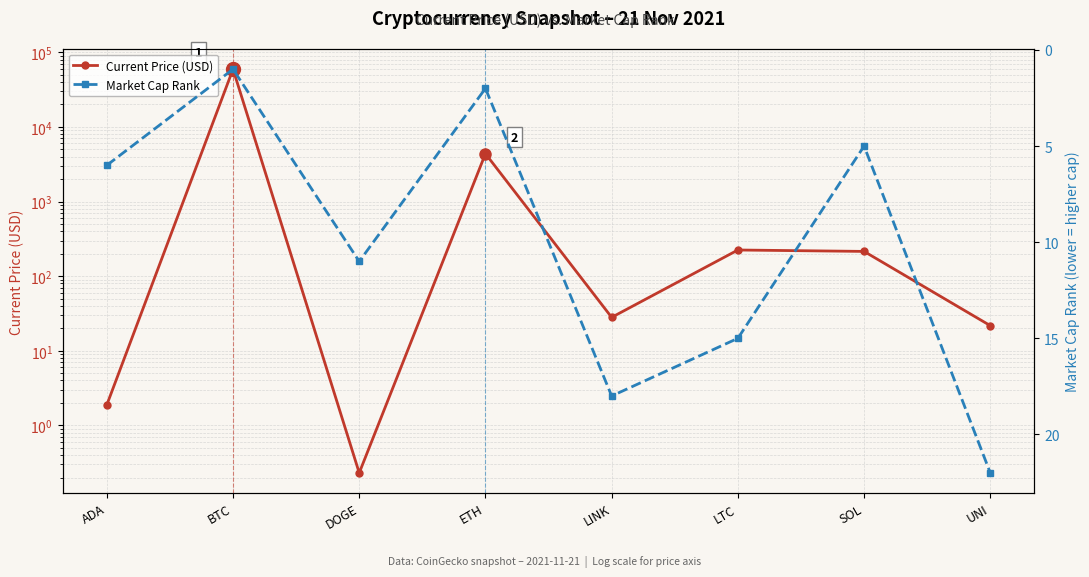

How many distinct data groups are displayed?

2